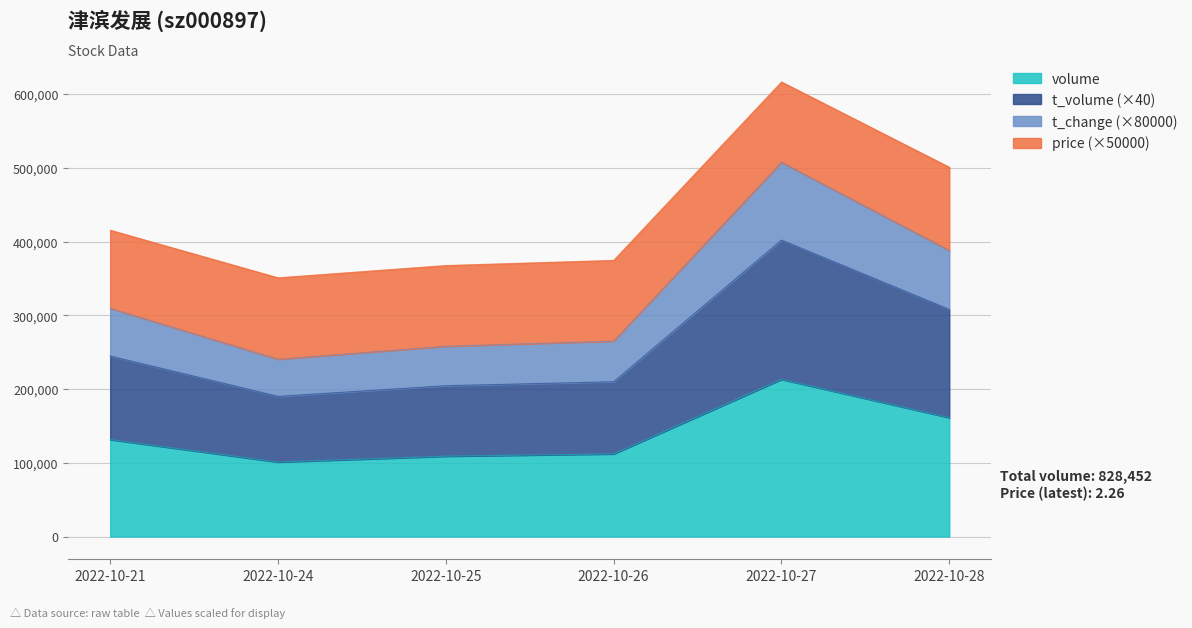

What are all the series names shown in the legend?

volume, t_volume (×40), t_change (×80000), price (×50000)